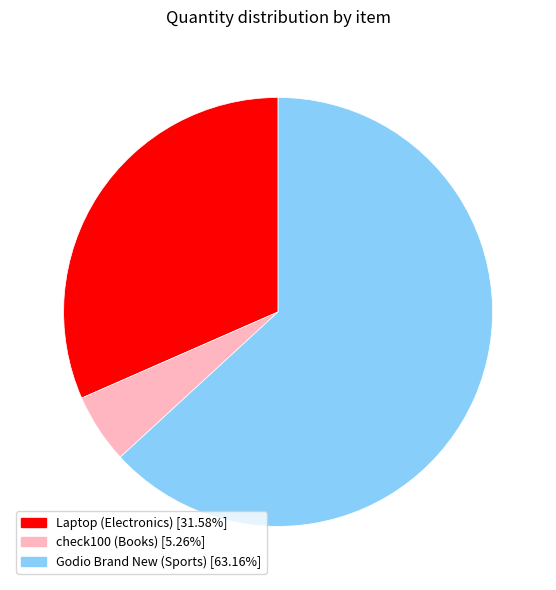

Which category accounts for the majority?

Godio Brand New (Sports)